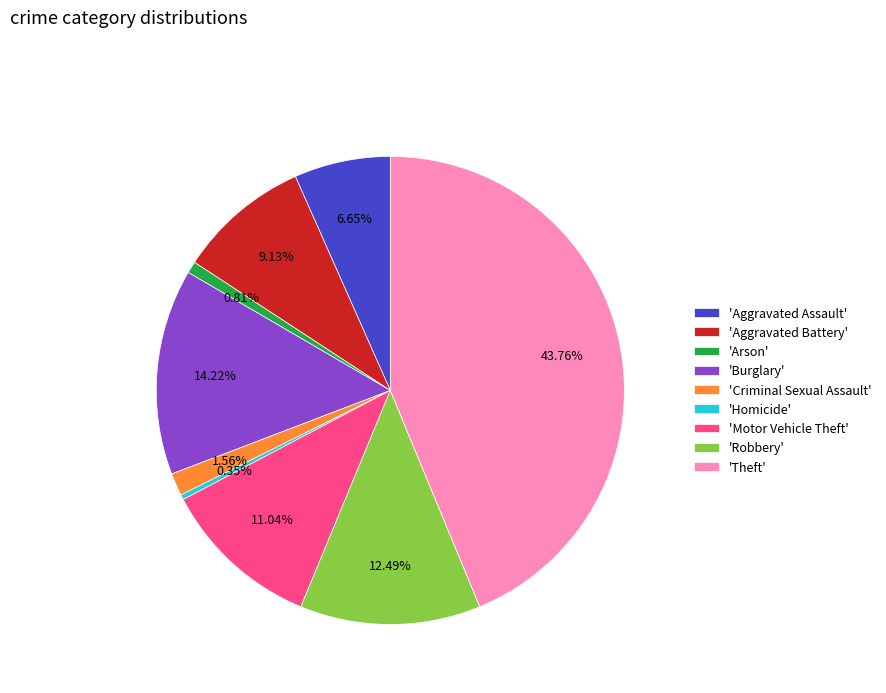

Is the sum of 'Theft' and 'Aggravated Battery' greater than half?

Yes